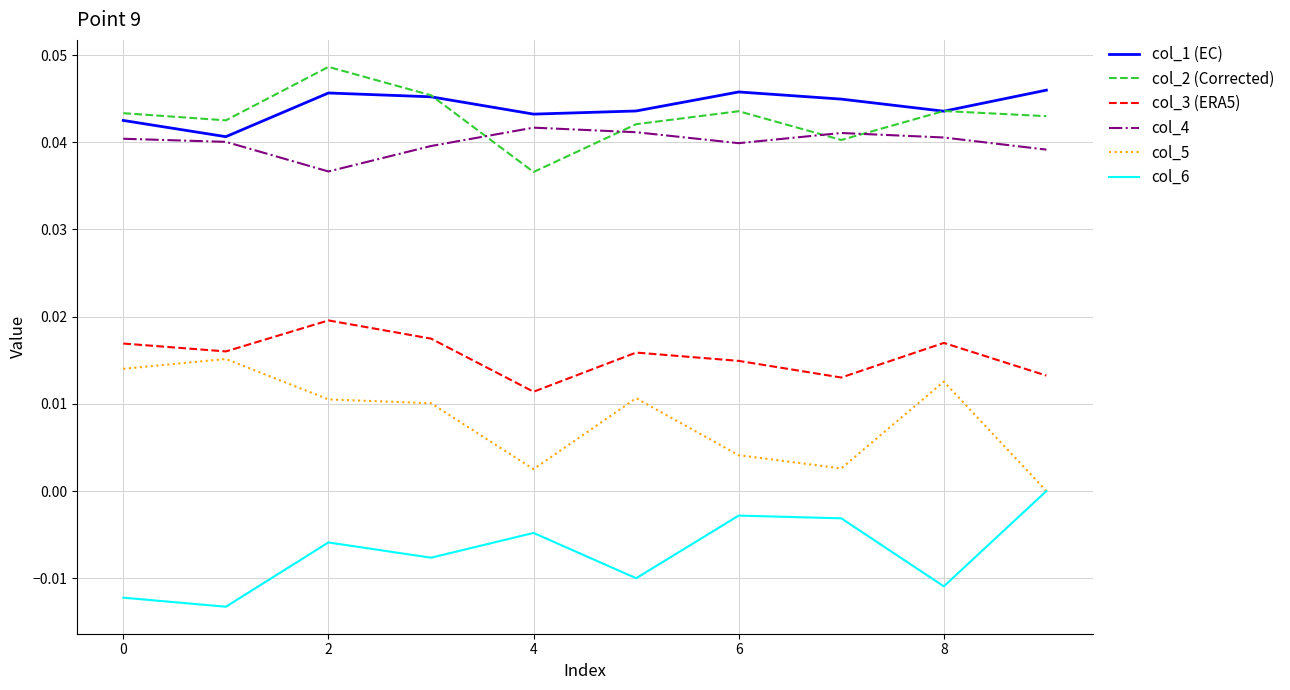

True or false: col_4 and col_3 (ERA5) cross at least once.

False